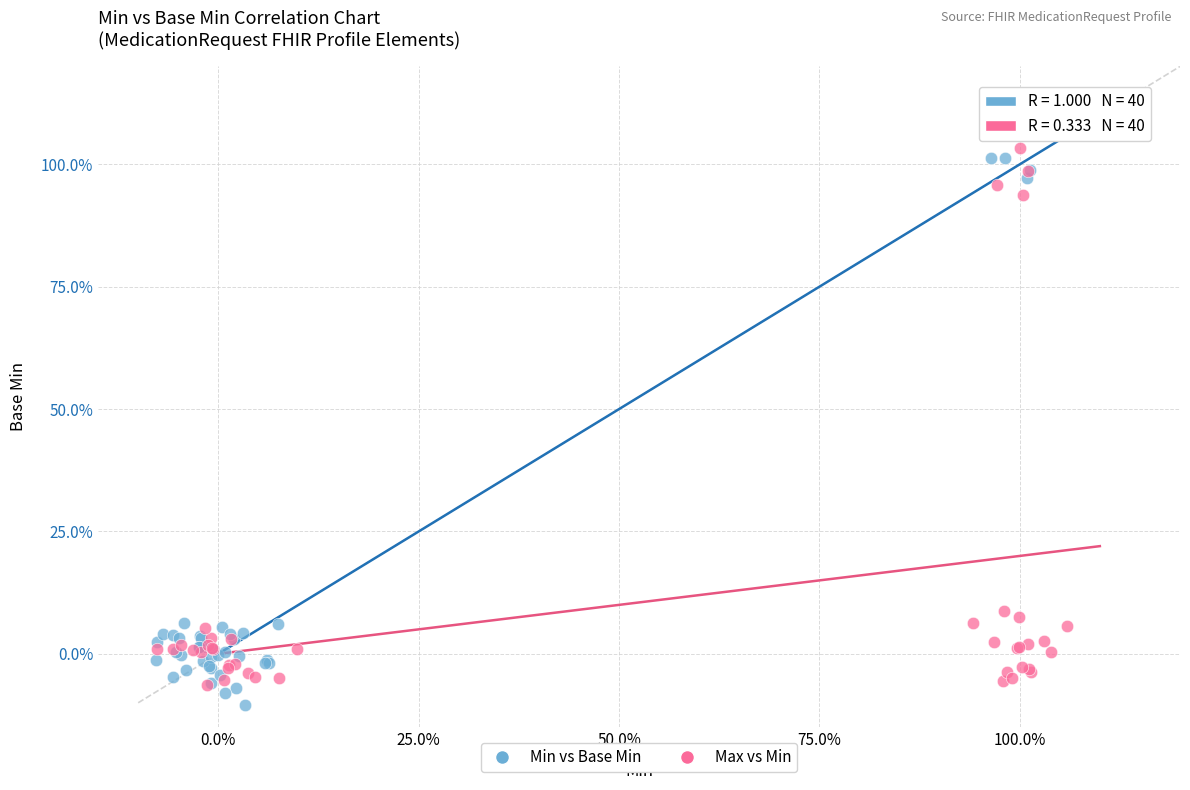

What are all the series names shown in the legend?

Min vs Base Min, Max vs Min